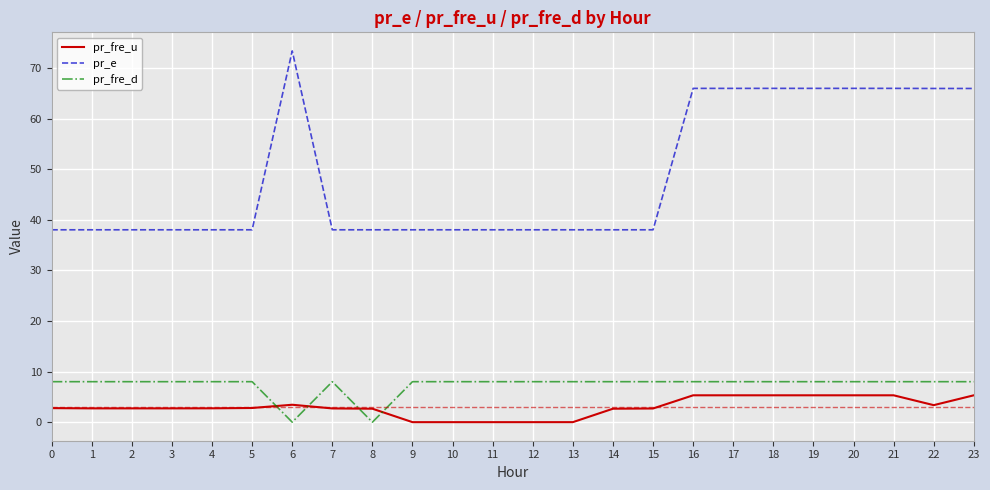

What value does the pr_fre_u series have at 0?

2.8